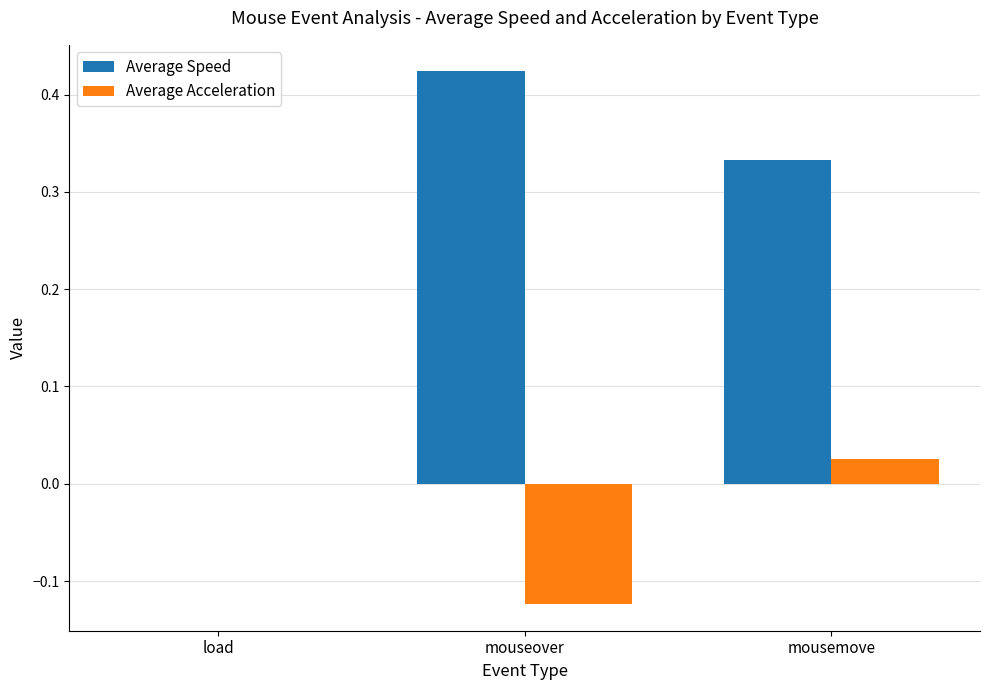

At which category does the chart reach its peak across all series?

mouseover